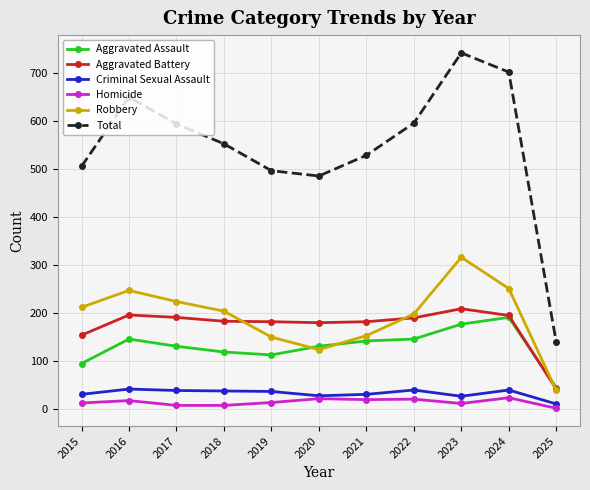

True or false: Homicide has a value of 20 at 2021.

True